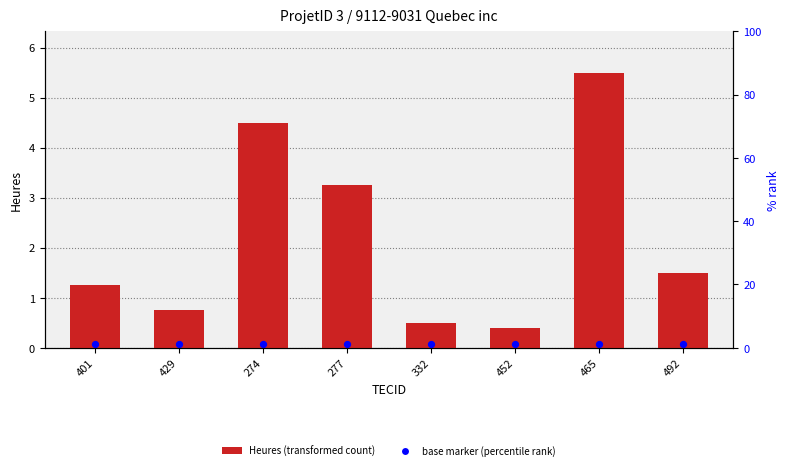

Which series has the largest Y range (max minus min)?

Heures